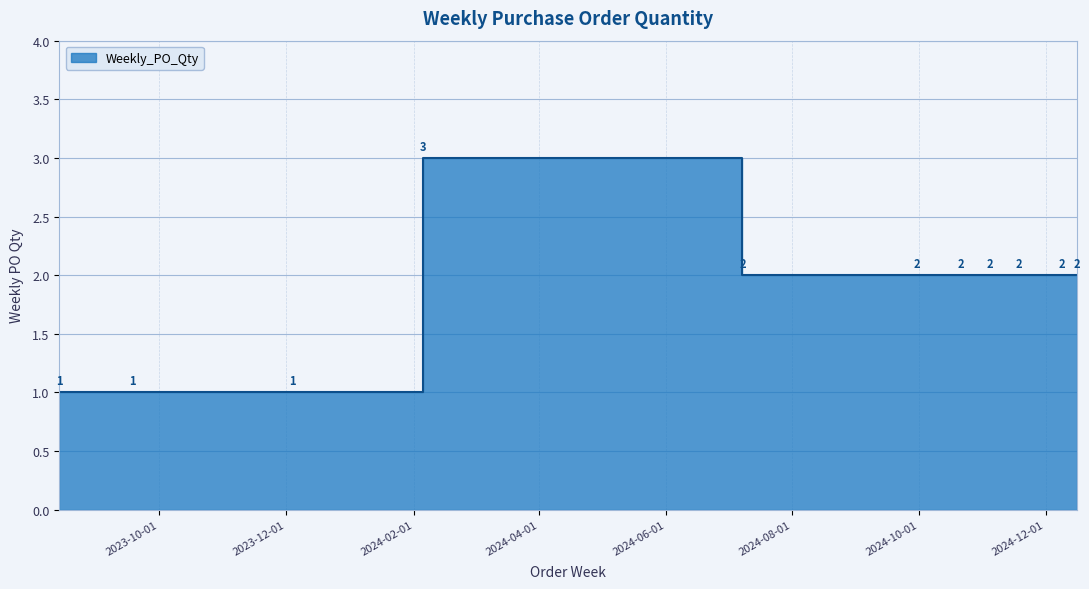

What is the maximum value shown in the chart?

3